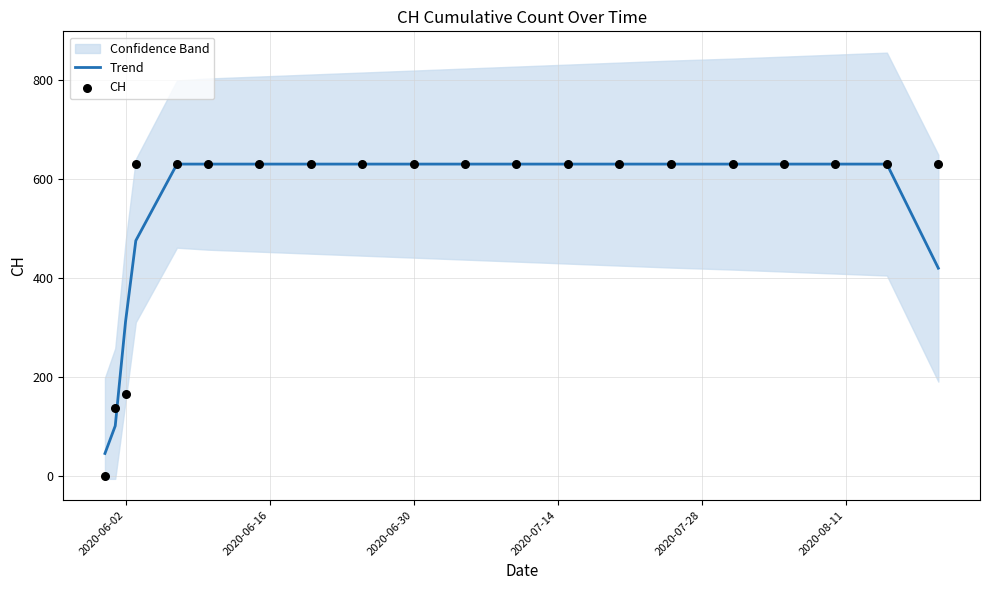

Which series has the largest total across all categories?

CH